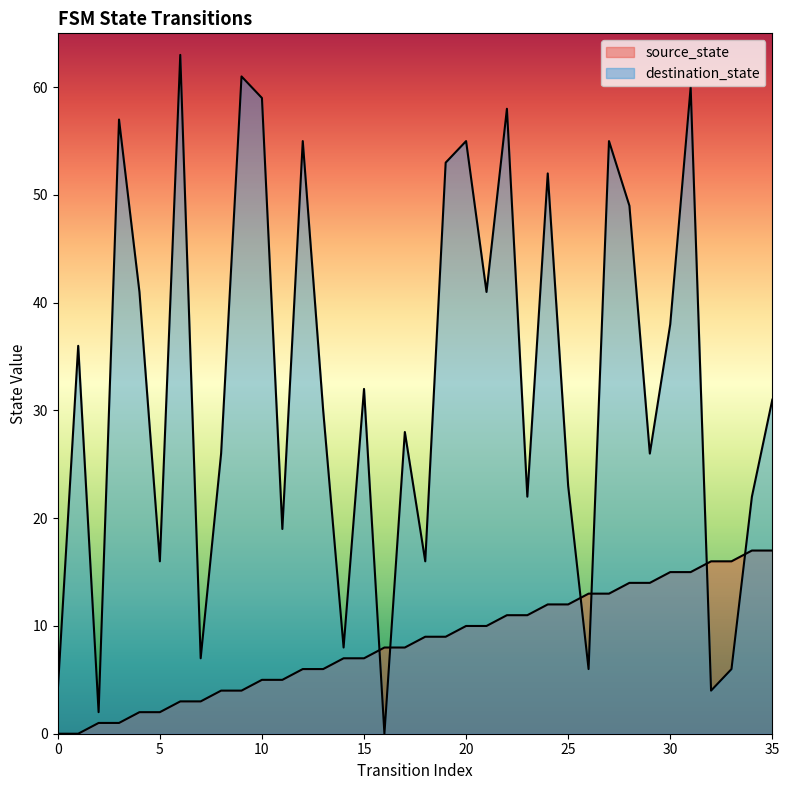

At which label is source_state closest to 8?

16